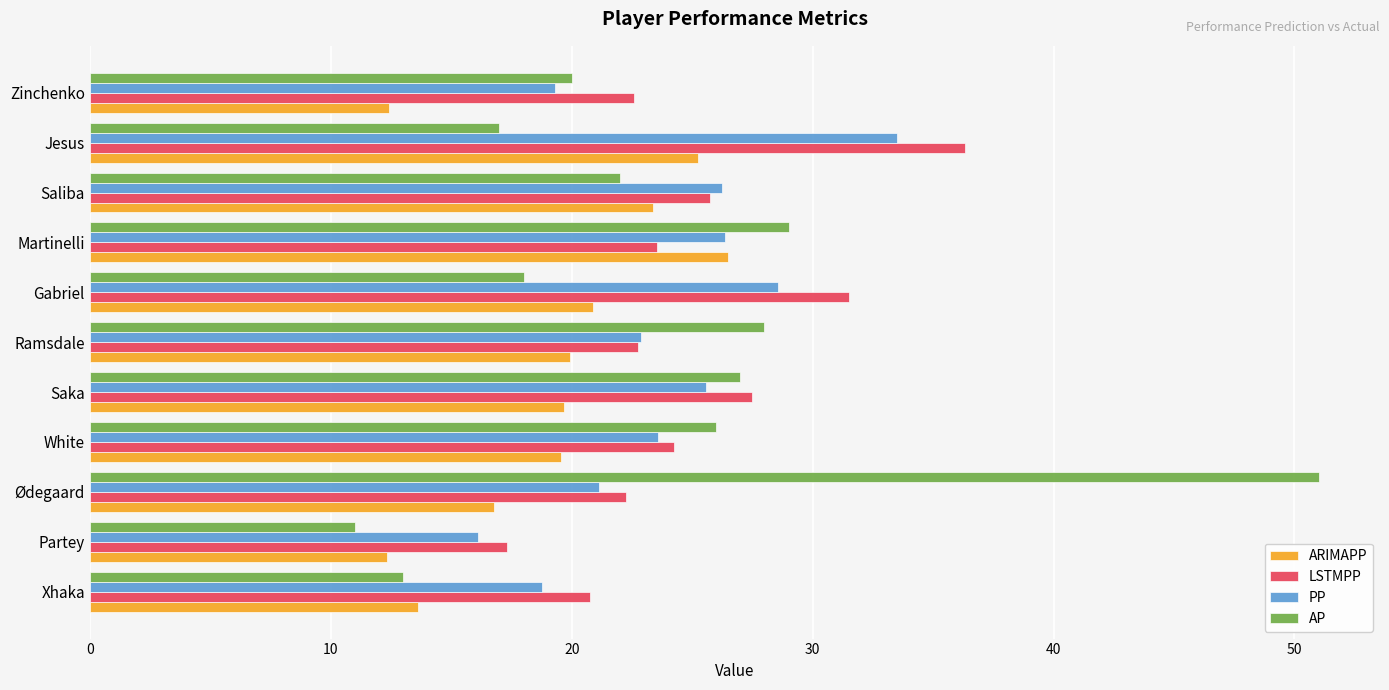

Which series has the largest total across all categories?

LSTMPP